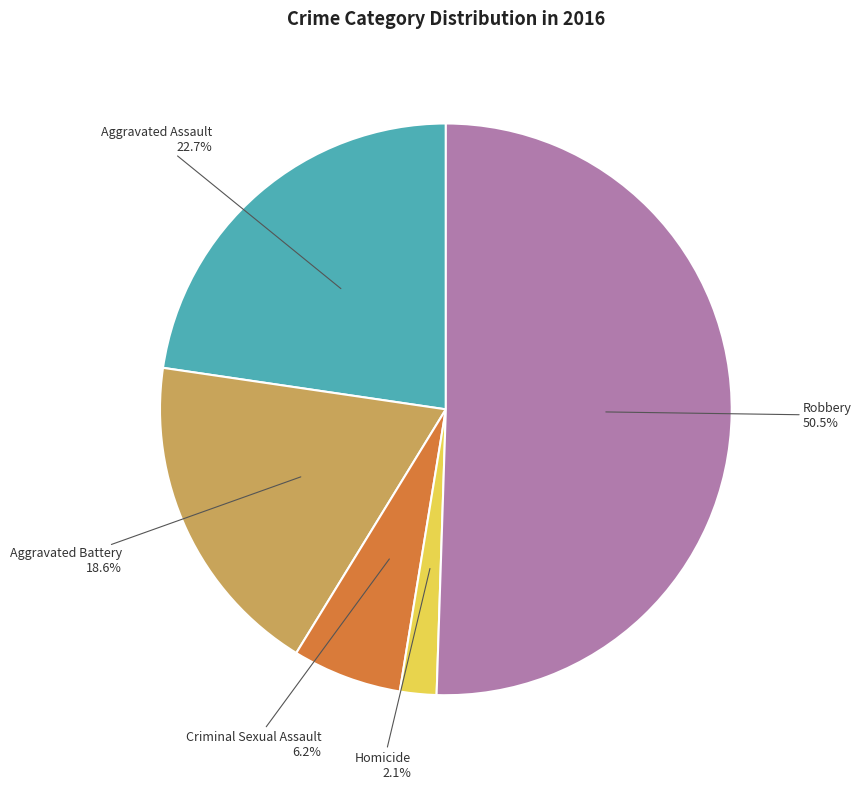

Does Aggravated Battery account for over 50% of the chart?

No